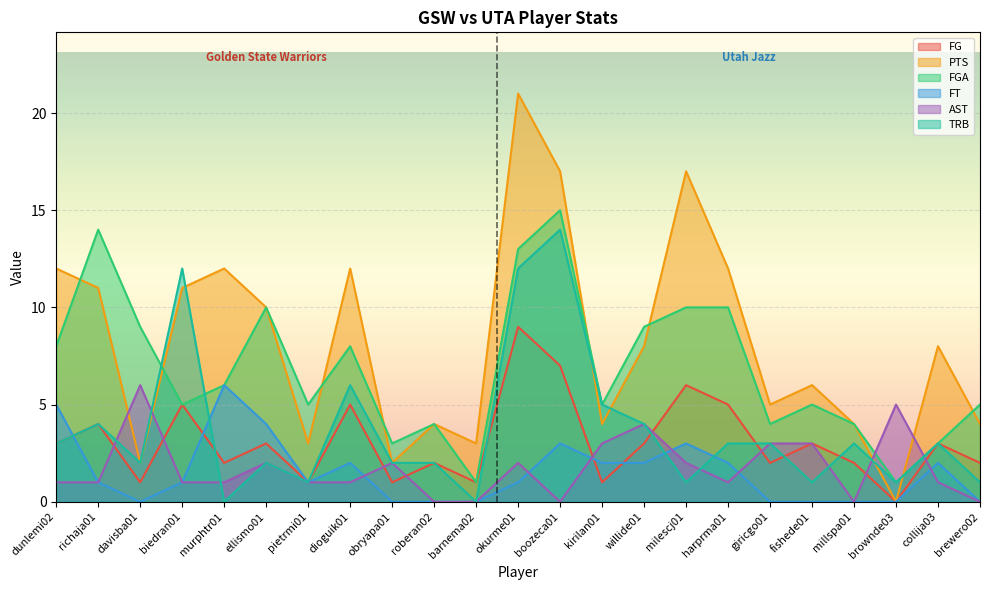

Between pietrmi01 and milescj01, which series saw the biggest shift?

PTS